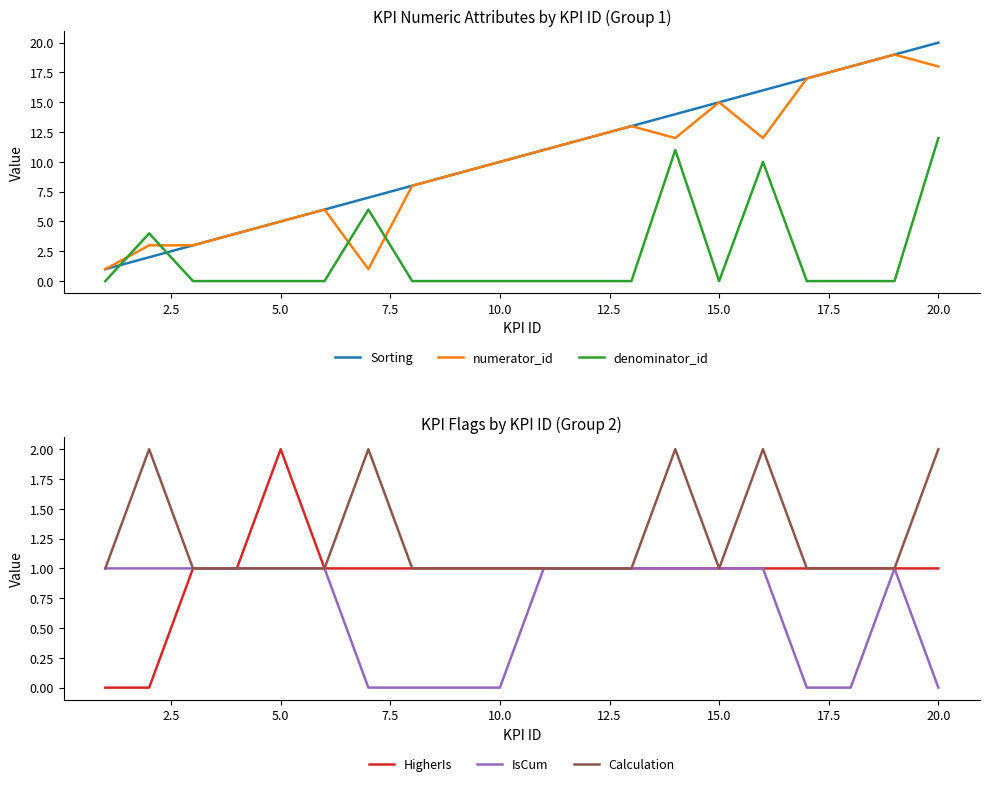

How many times do numerator_id and denominator_id cross each other?

4